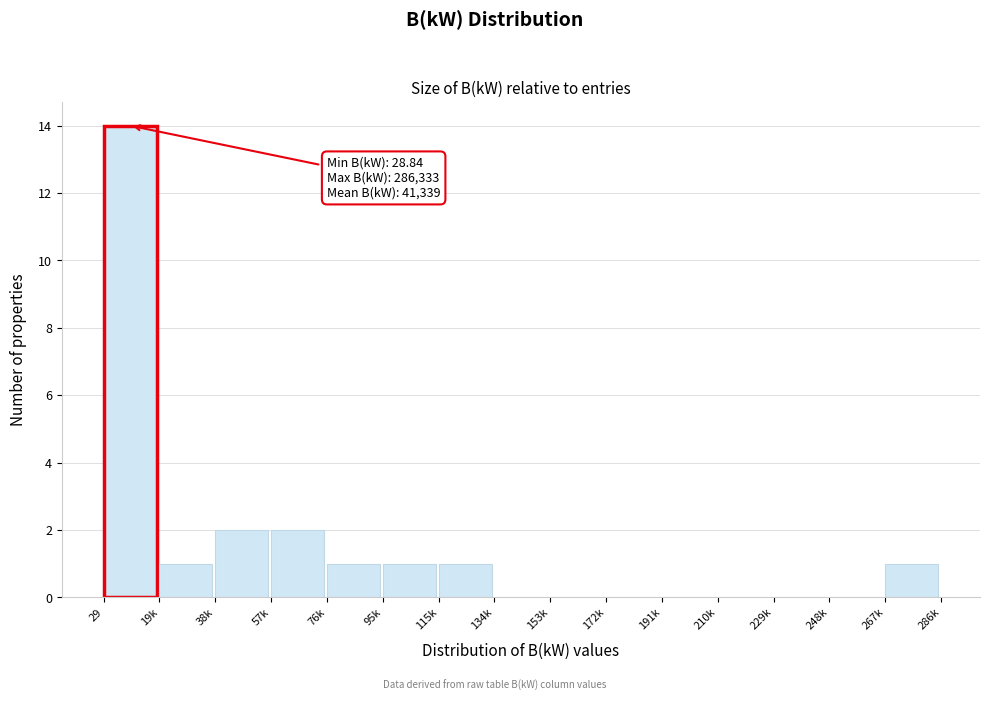

Reading left to right, extract all data points from this chart.

29=14	19k=1	38k=2	57k=2	76k=1	95k=1	115k=1	134k=0	153k=0	172k=0	191k=0	210k=0	229k=0	248k=0	267k=1